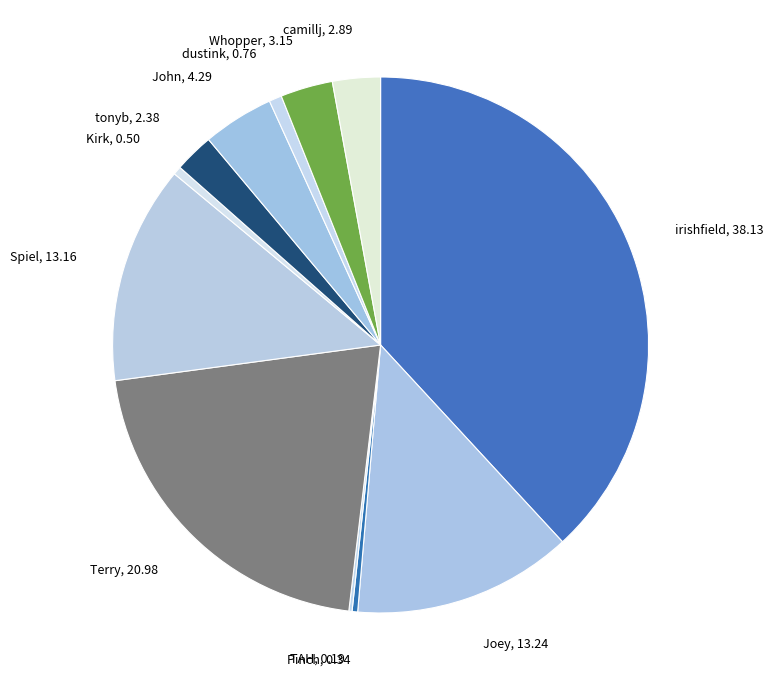

Which category has the biggest portion of the pie?

irishfield